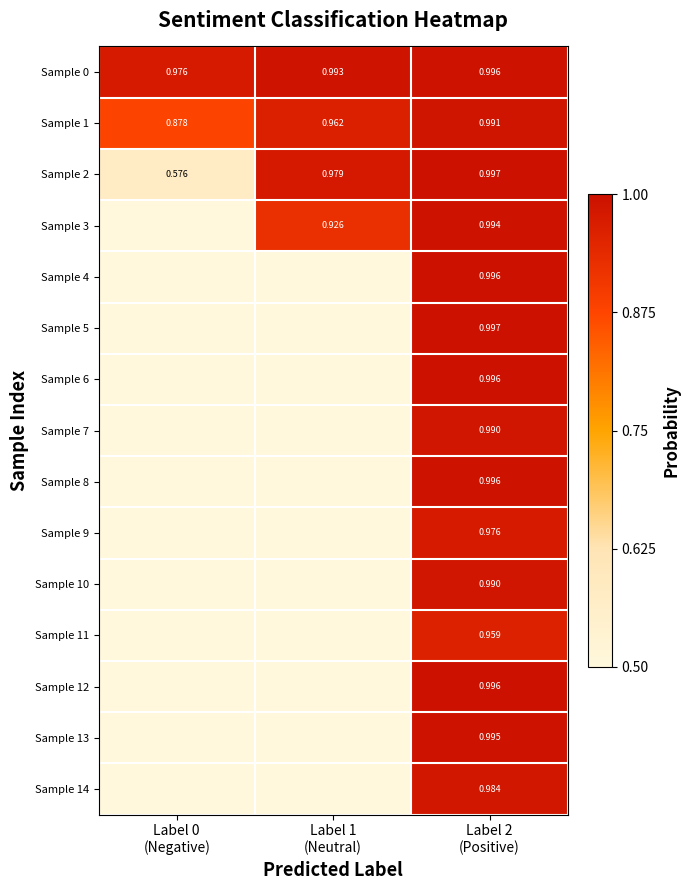

The value of Sample 13 at Label 2 (Positive) is 0.3. True or false?

False